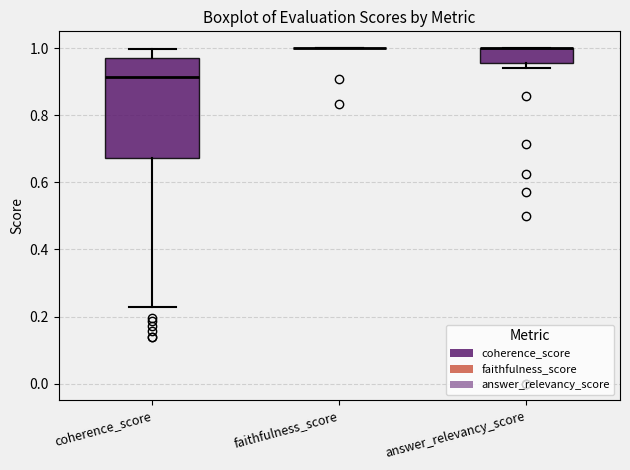

Which box is the tallest, from its lower edge to its upper edge?

coherence_score